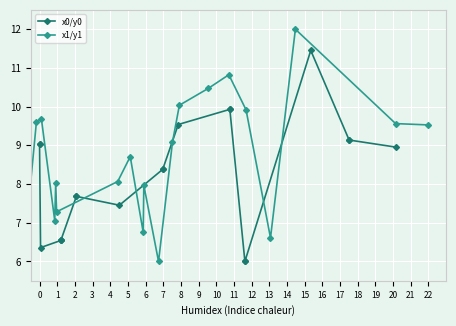

What is the total value across all series at 16?

18.1